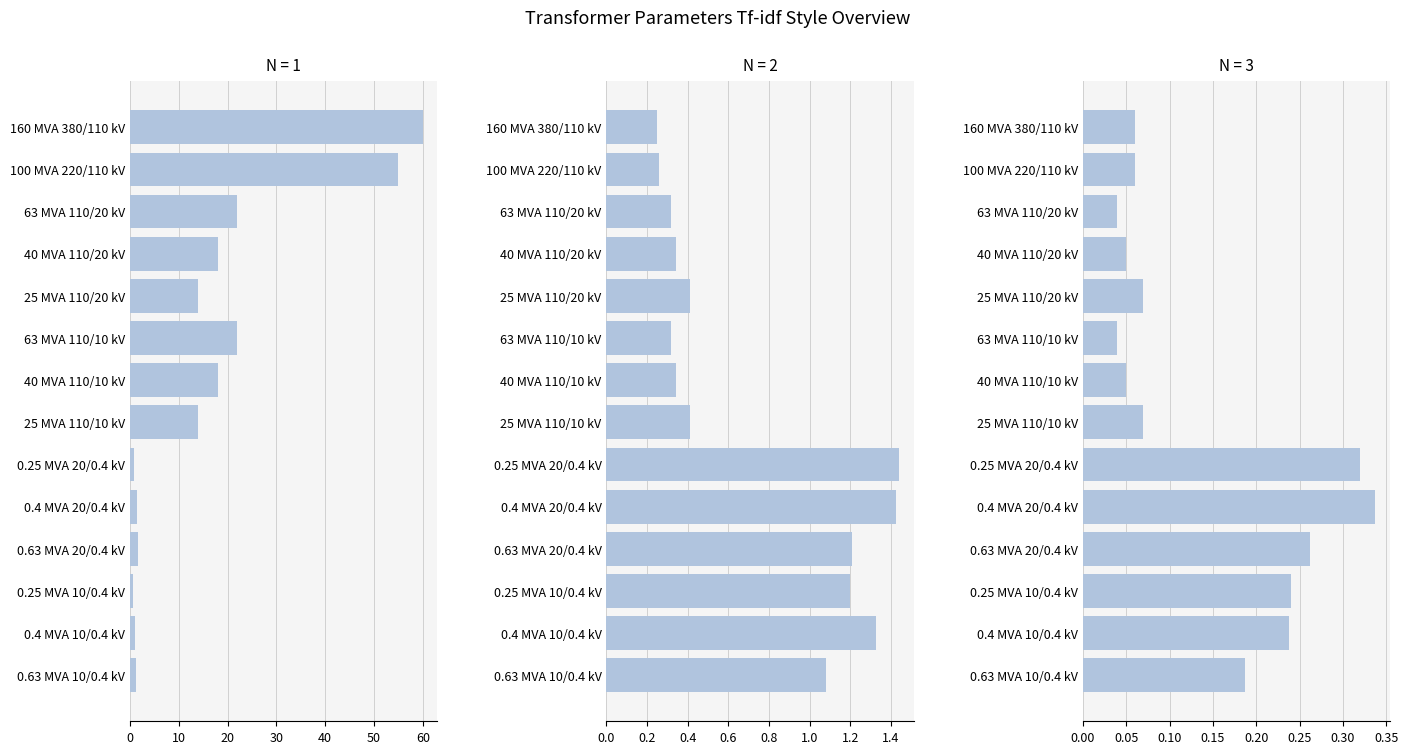

Reading right to left, extract all data points from this chart.

pfe_kw: 1.2	0.9	0.6	1.6	1.4	0.8	14.0	18.0	22.0	14.0	18.0	22.0	55.0	60.0
vkr_percent: 1.1	1.3	1.2	1.2	1.4	1.4	0.4	0.3	0.3	0.4	0.3	0.3	0.3	0.2
i0_percent: 0.2	0.2	0.2	0.3	0.3	0.3	0.1	0.1	0.0	0.1	0.1	0.0	0.1	0.1